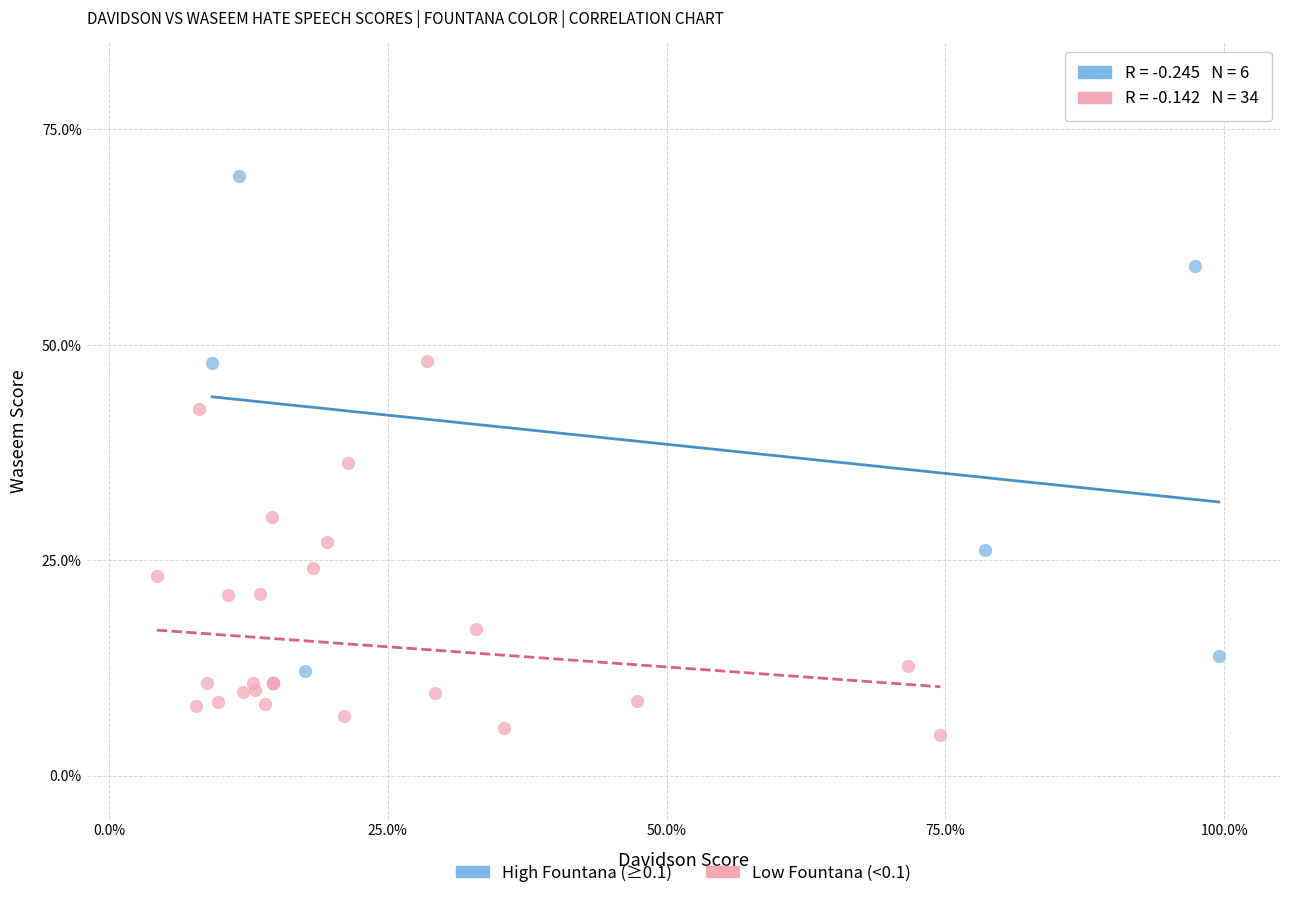

Which series has the largest Y range (max minus min)?

High Fountana (≥0.1)